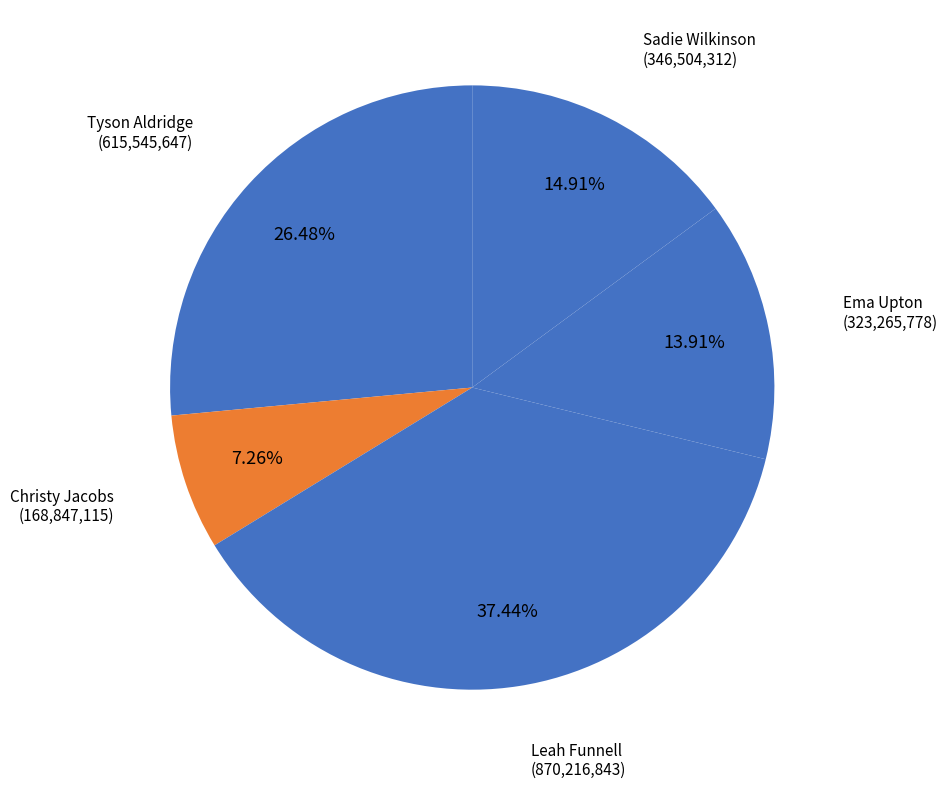

What is the smallest slice in the pie chart?

Christy Jacobs